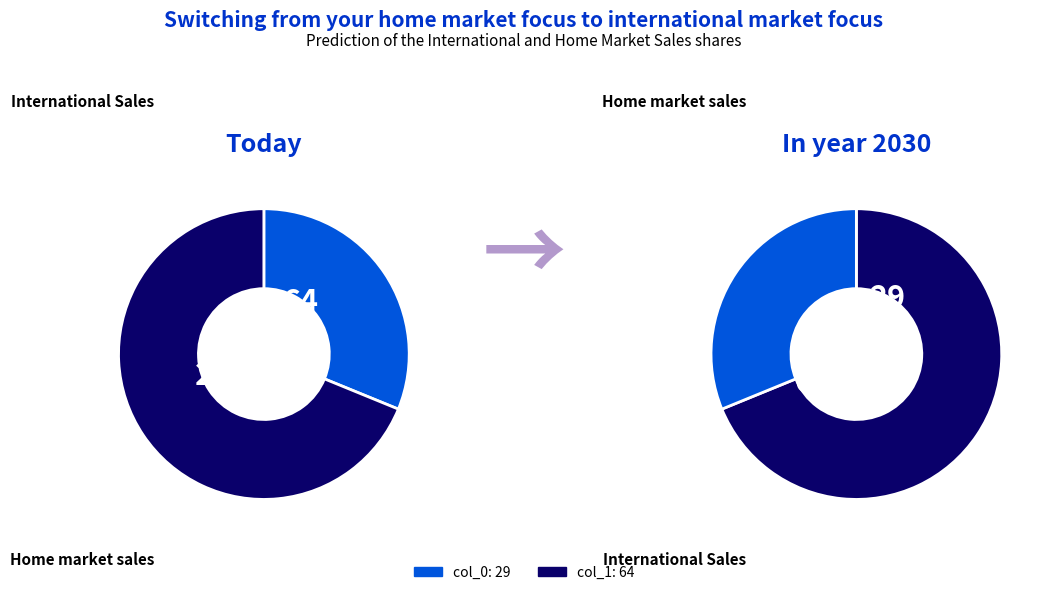

Which slice is the largest?

64